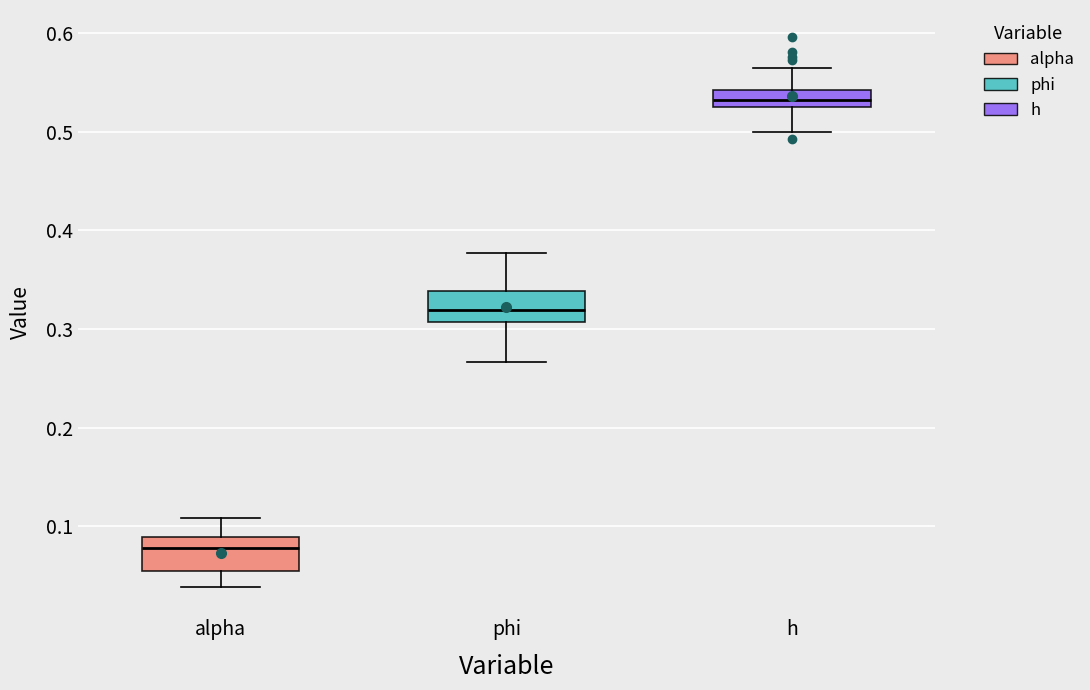

Where does the upper whisker of the box for phi end on the y-axis? The values are not printed on the chart, so give them approximately, as read against the axis.

0.38